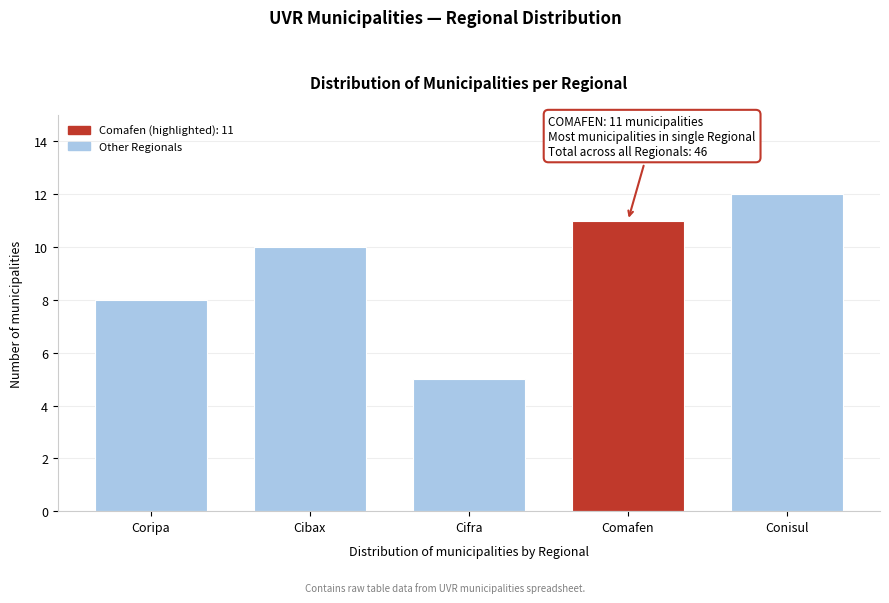

Reading left to right, extract all data points from this chart.

8	10	5	11	12